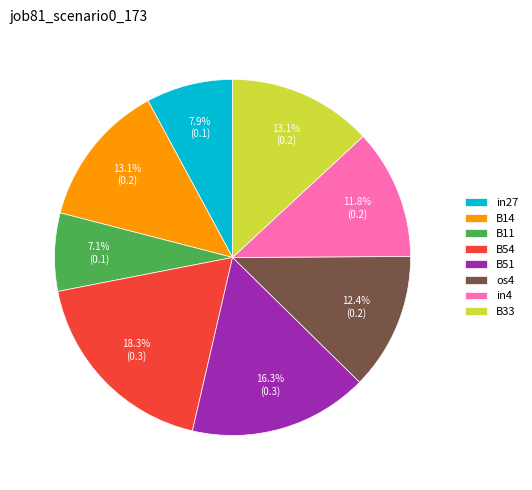

The B51 slice represents 16% of the pie. True or false?

True